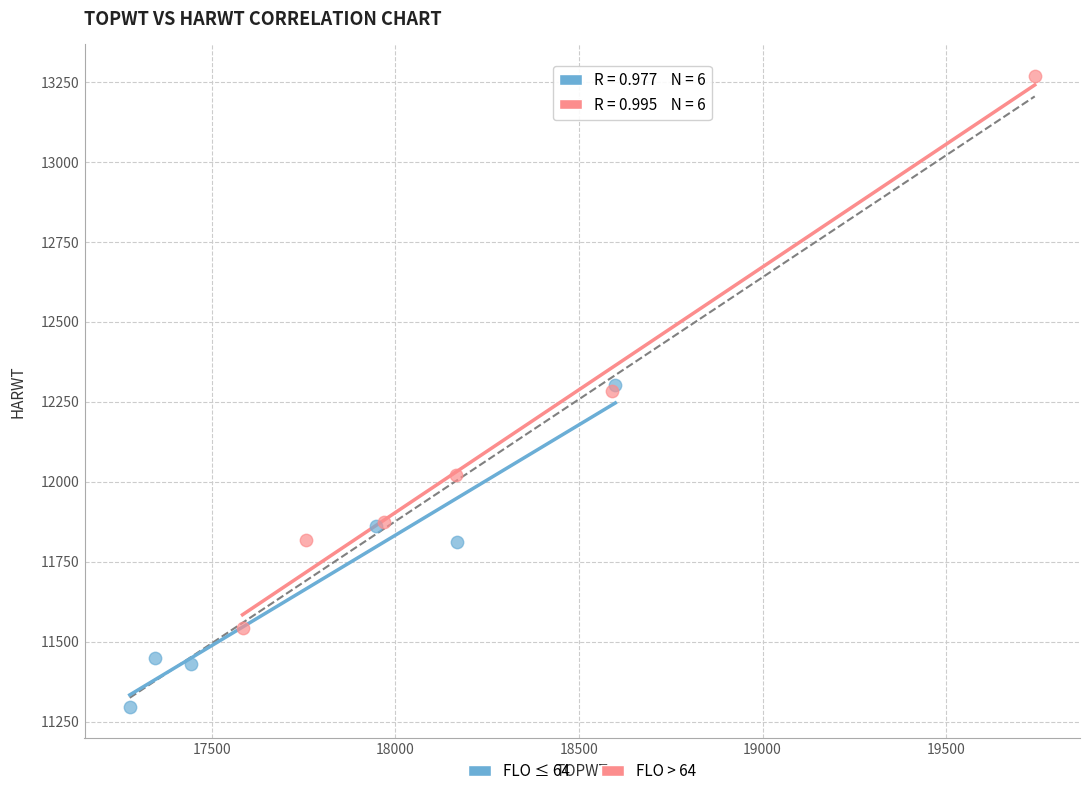

Which series reaches the maximum Y coordinate?

FLO > 64